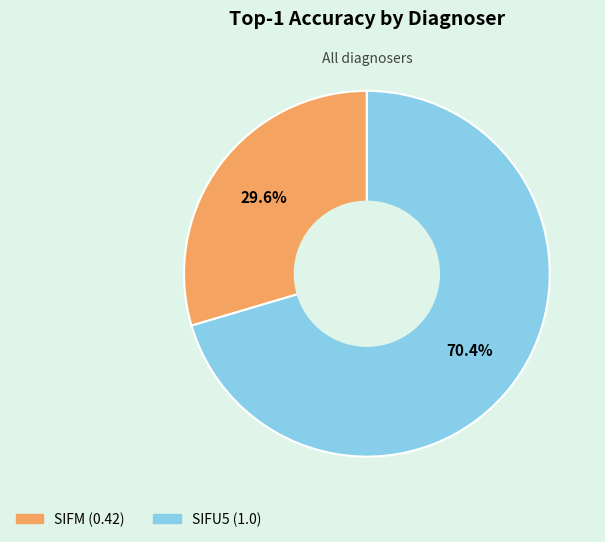

To the nearest percent, what portion does SIFU5 represent?

70%